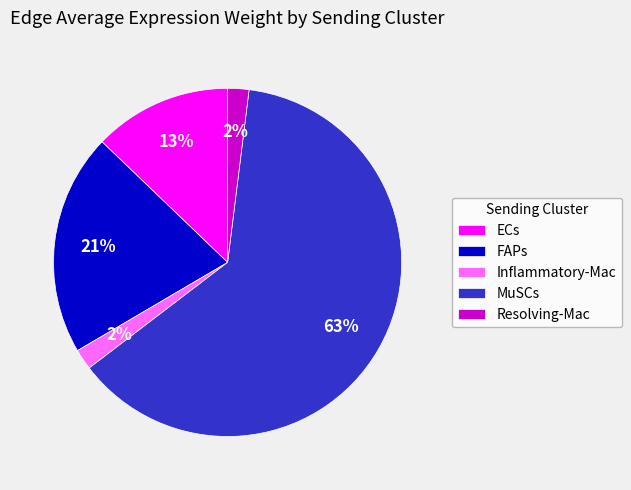

True or false: FAPs accounts for 9% of the total.

False